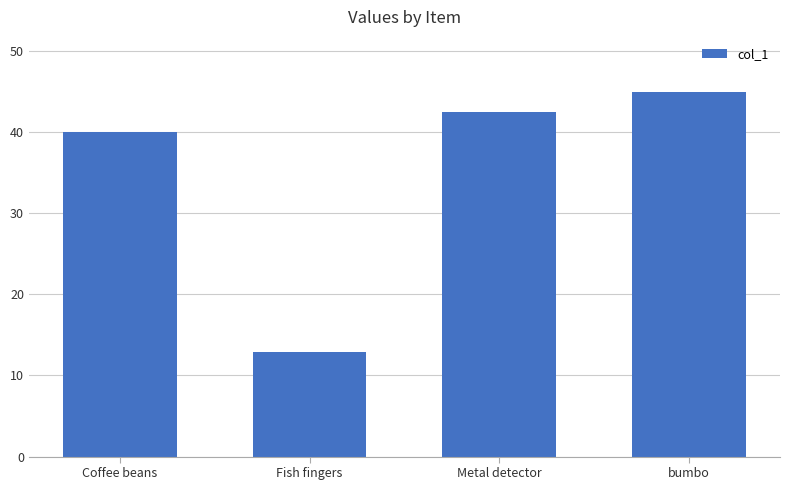

What is the label of the 2nd bar from the left?

Fish fingers